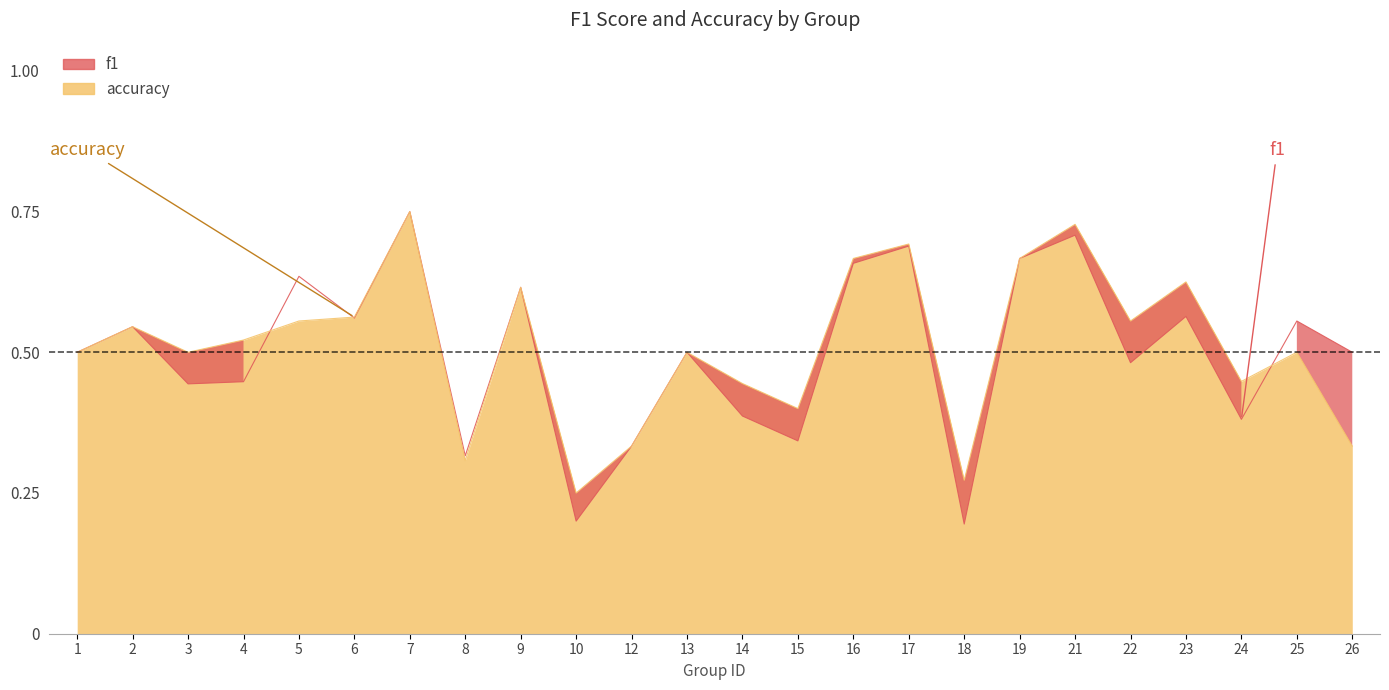

Where is the first local maximum for accuracy?

2